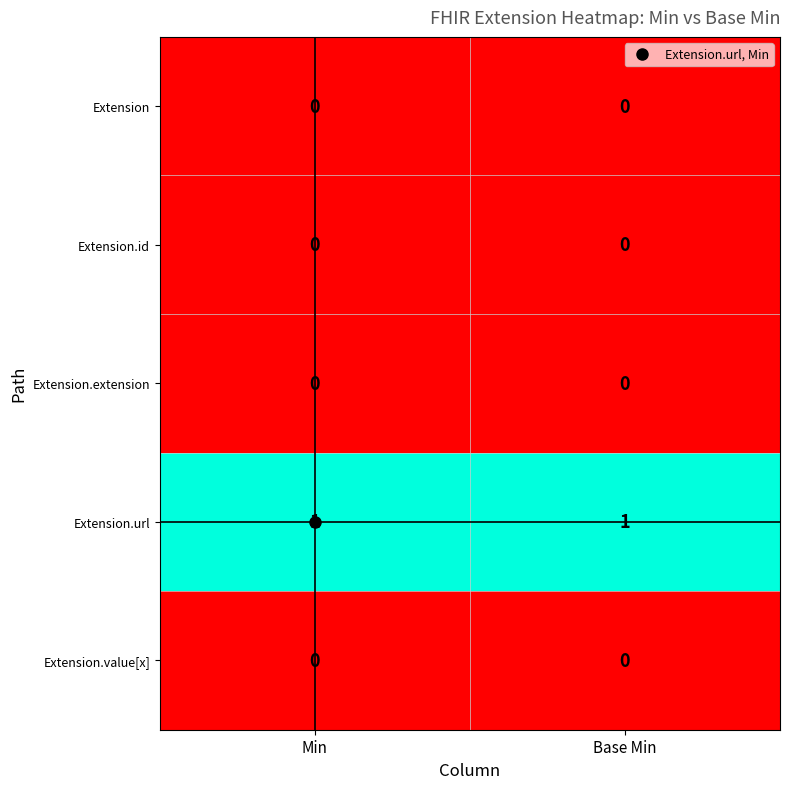

At how many categories does at least one series exceed 0?

2